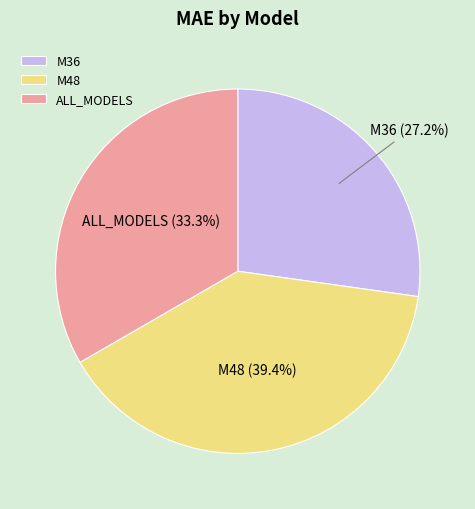

True or false: M48 accounts for 34% of the total.

False